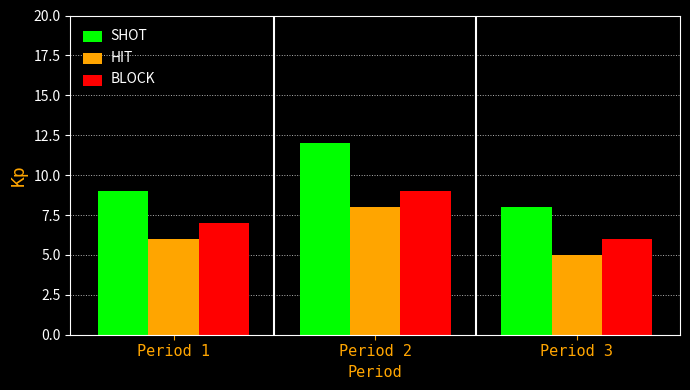

Reading left to right, extract all data points from this chart.

SHOT: Period 1=9	Period 2=12	Period 3=8
HIT: Period 1=6	Period 2=8	Period 3=5
BLOCK: Period 1=7	Period 2=9	Period 3=6